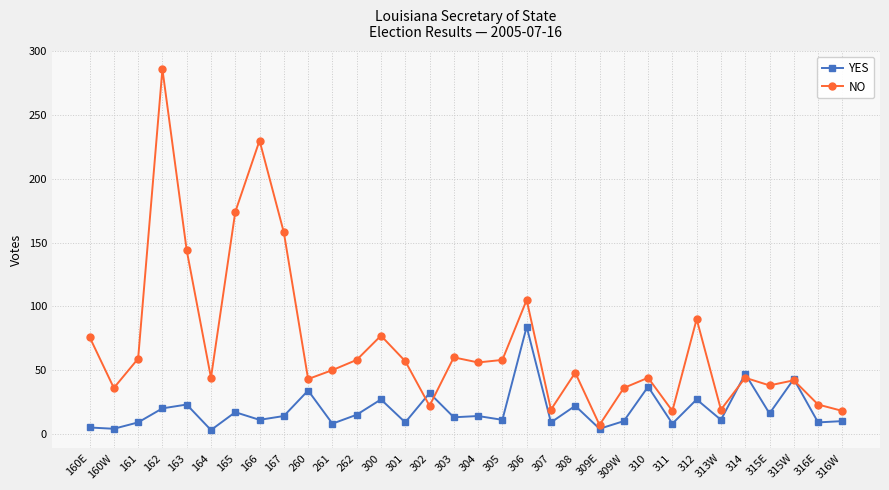

Which series has the largest total across all categories?

NO